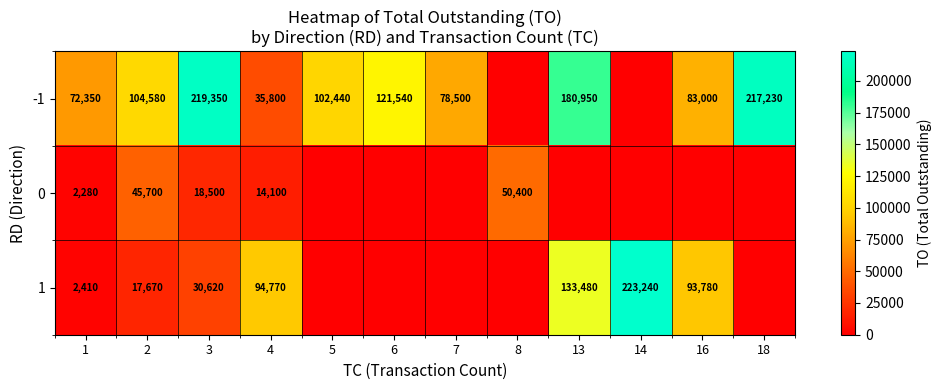

What is the maximum value shown in the chart?

223240